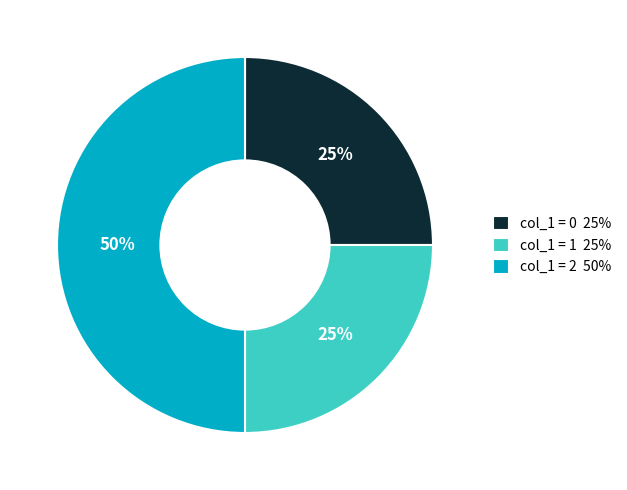

To the nearest percent, what is the average slice percentage?

33%